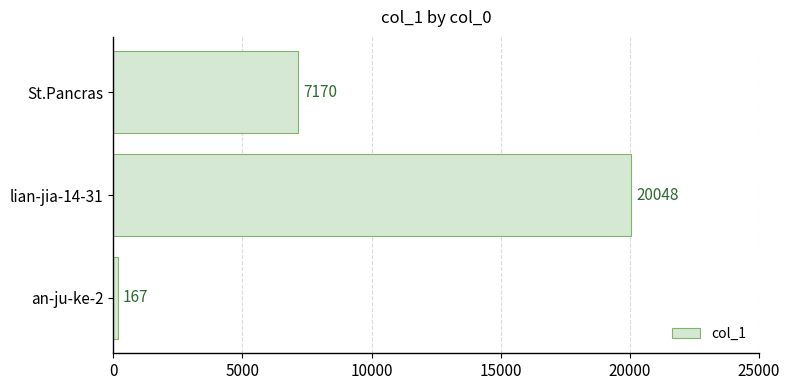

Reading top to bottom, list all the values displayed in this chart.

7170	20048	167